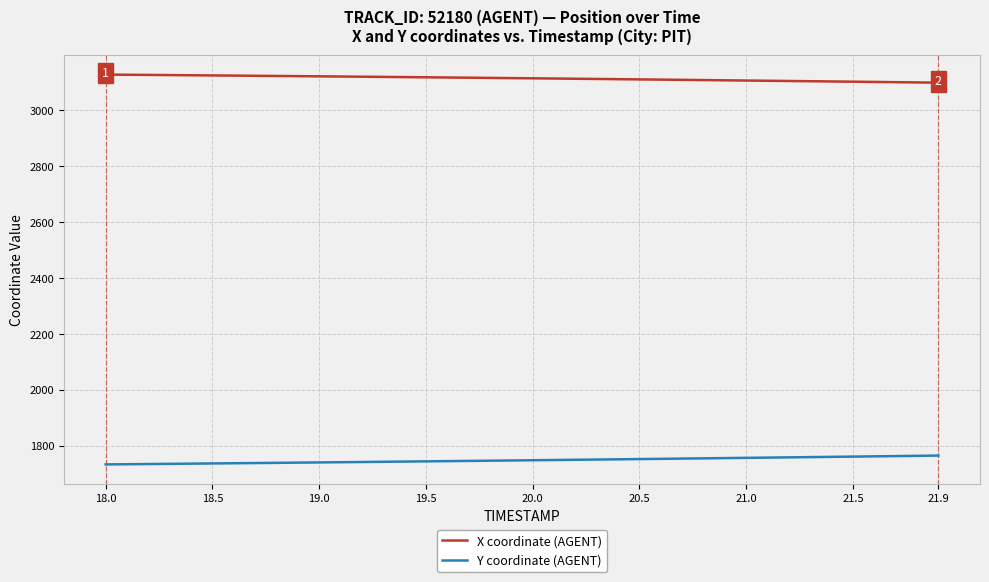

Which series has the largest total across all categories?

X coordinate (AGENT)